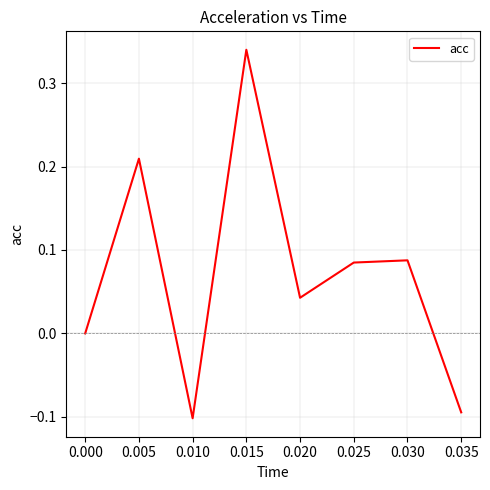

How many interior local peaks (higher than both neighbors) does the data have?

3